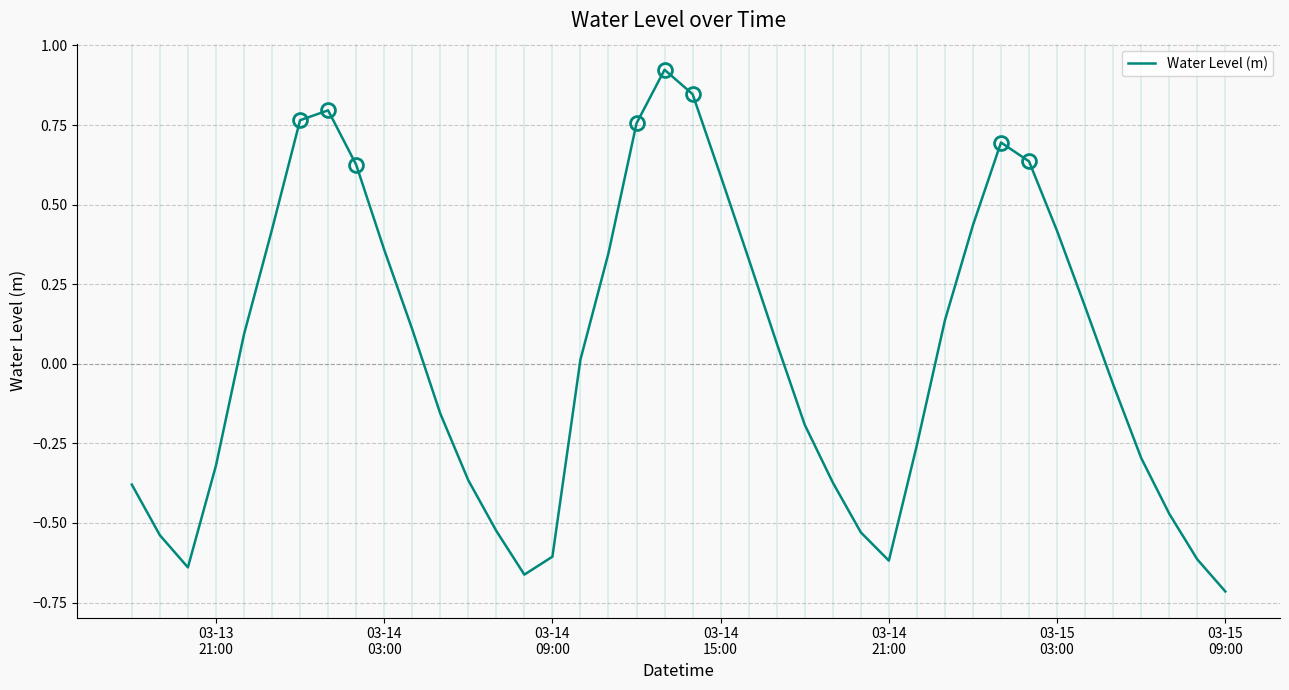

How many interior local valleys (lower than both neighbors) does the data have?

3